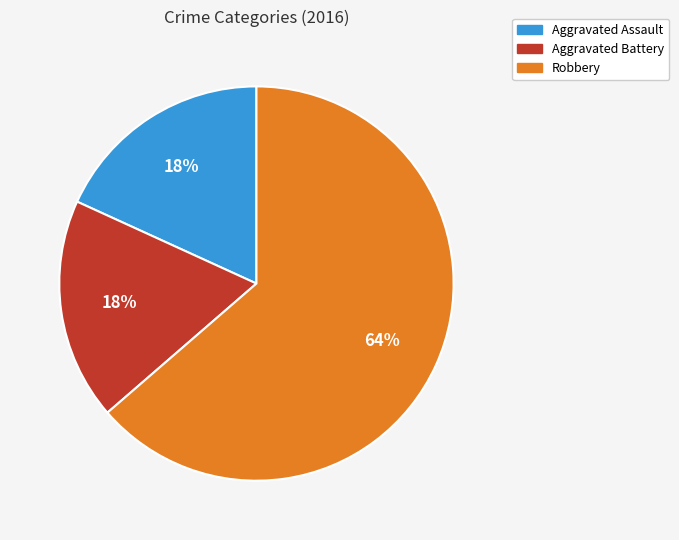

Do Aggravated Assault and Robbery together represent more than half of the pie?

Yes